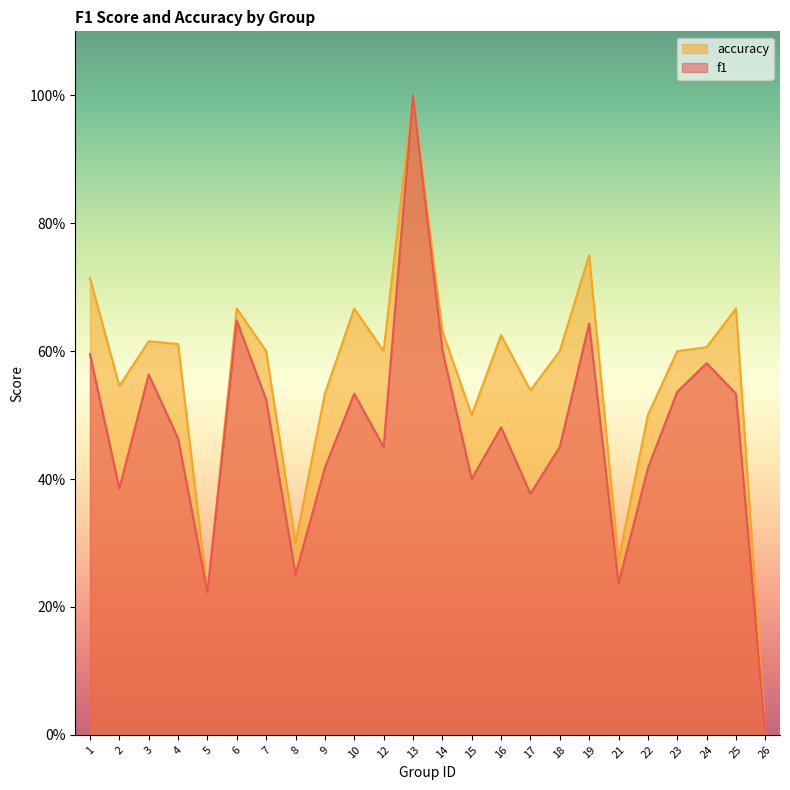

At which category does accuracy reach its first local peak?

3